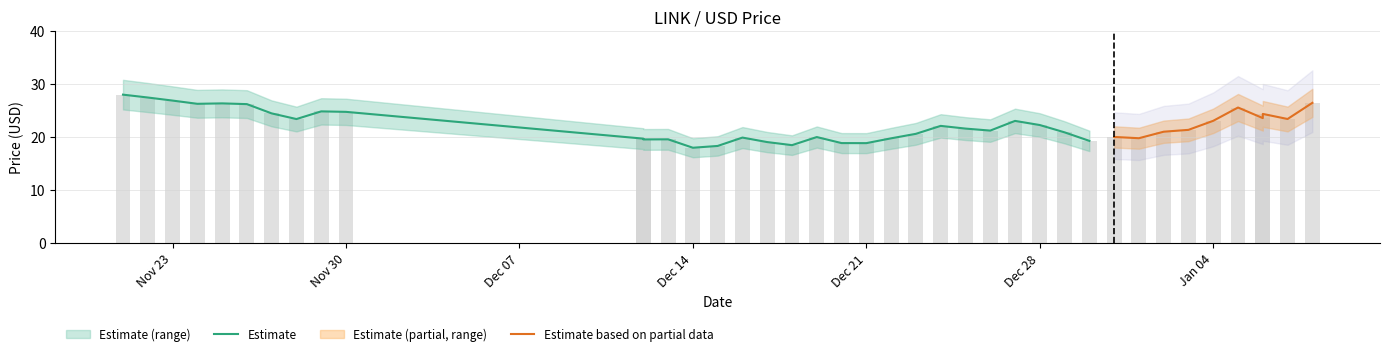

What is the sum of the price_upper values at 11/21 and 12/23?

53.5